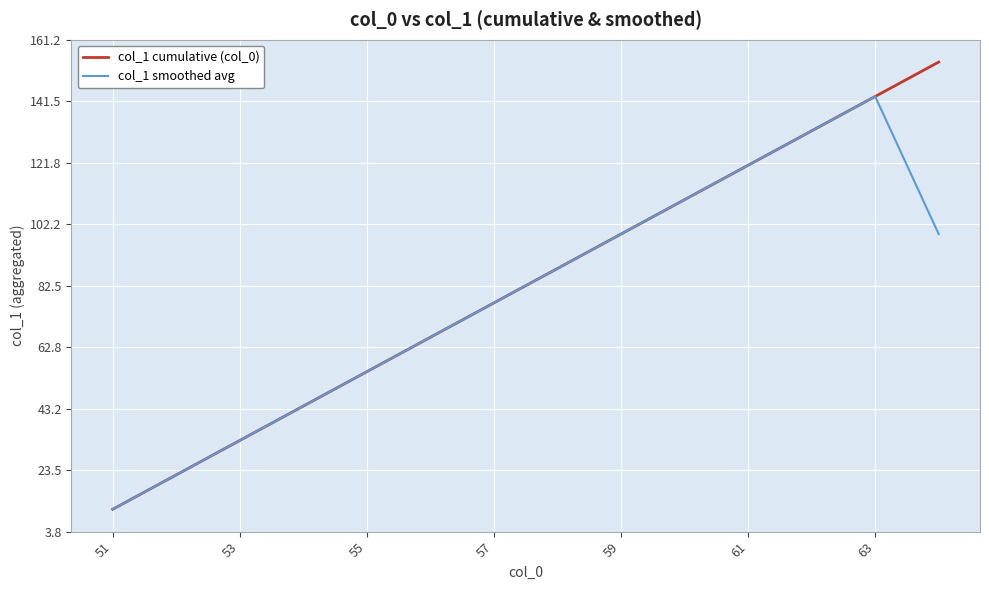

What is the highest value of the col_1 smoothed avg series?

143.0